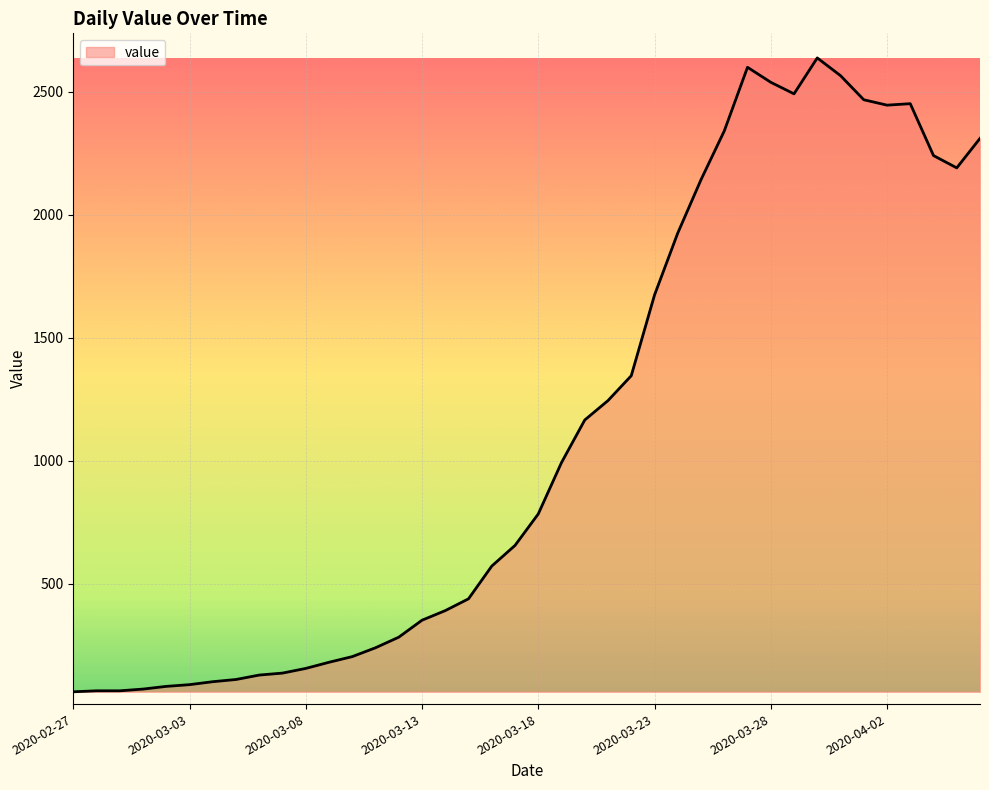

What is the difference between the second highest and minimum values?

2539